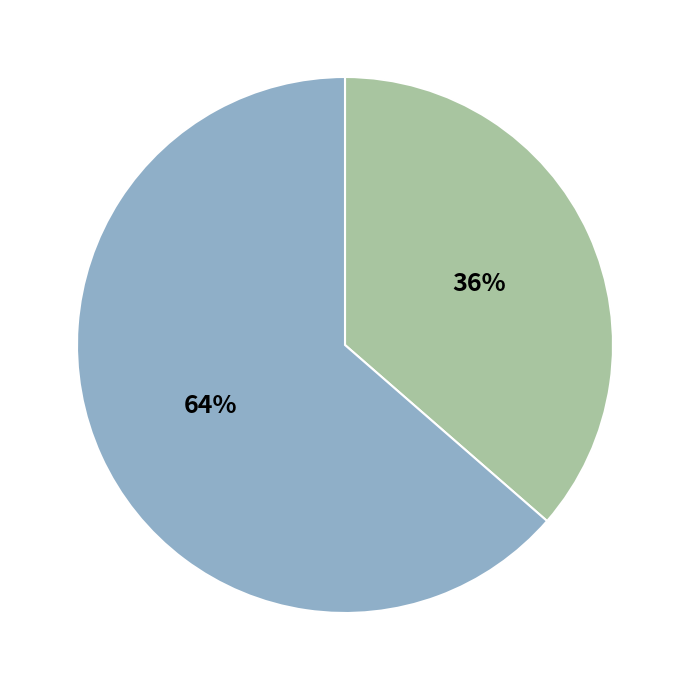

To the nearest percent, what is the average slice percentage?

50%